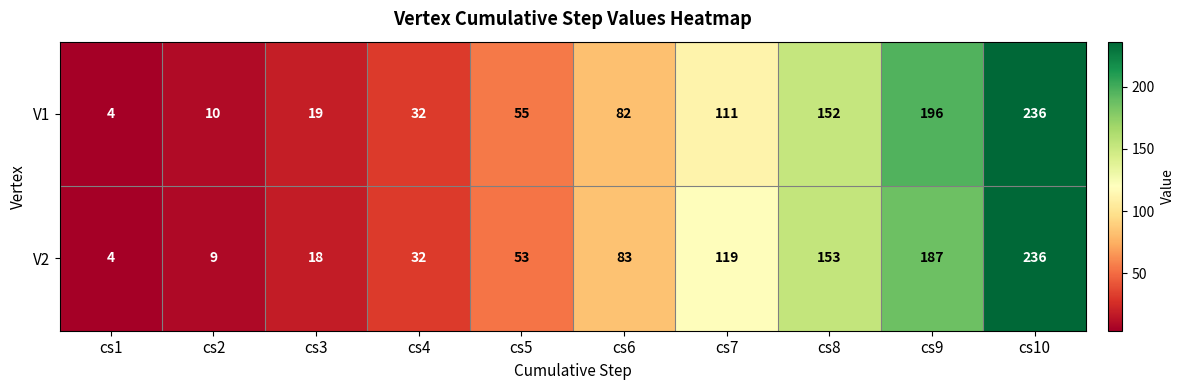

Which label corresponds to the largest value in the chart?

cs10